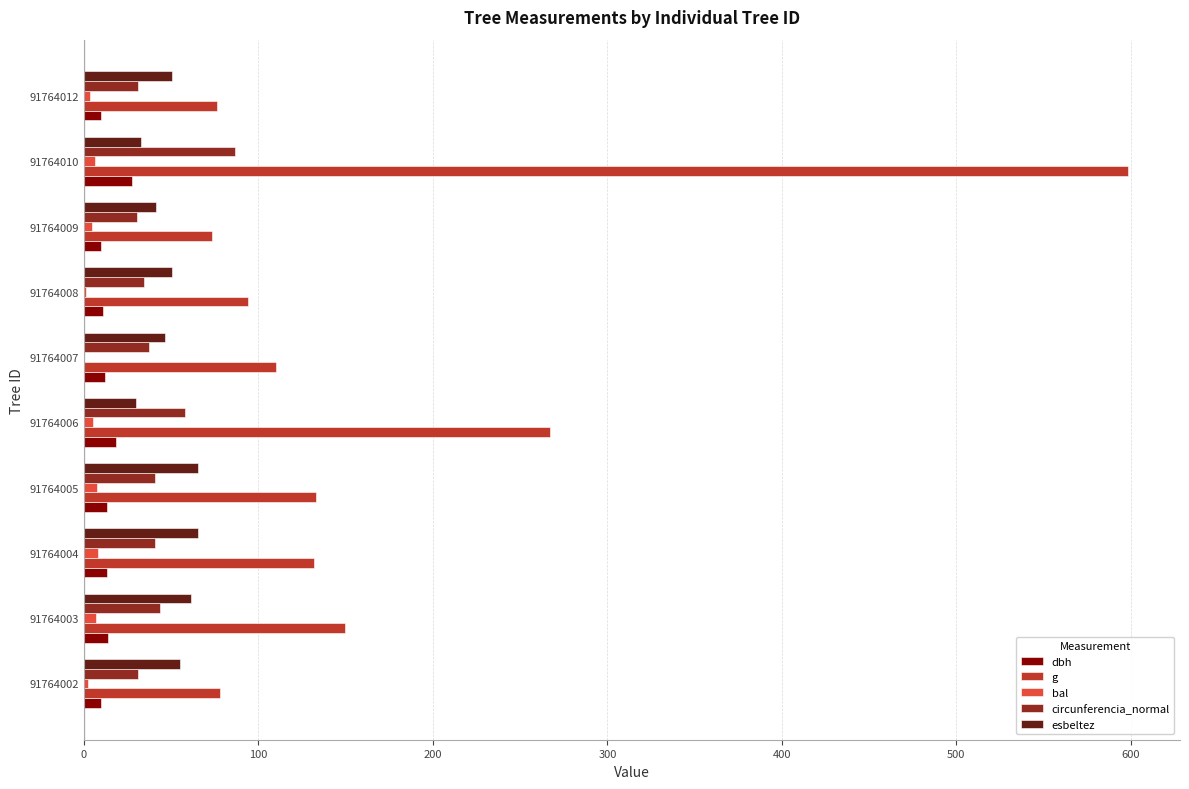

At which category is the sum across all series the highest?

91764010